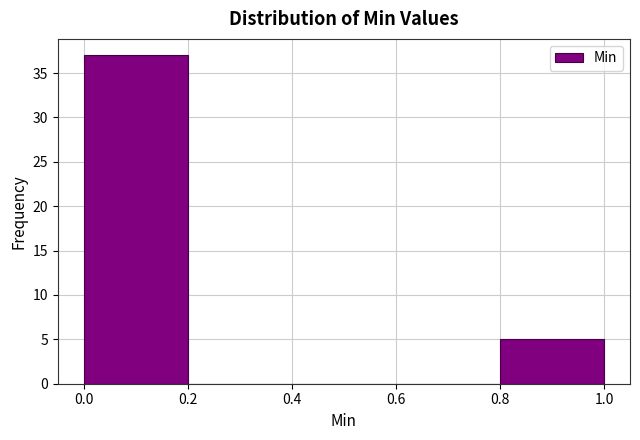

Reading left to right, transcribe this chart: for each bar, give the range it covers on the x-axis and its height. The values are not printed on the chart, so give them approximately, as read against the axis.

0.0 to 0.2: 37
0.2 to 0.4: 0
0.4 to 0.6: 0
0.6 to 0.8: 0
0.8 to 1.0: 5